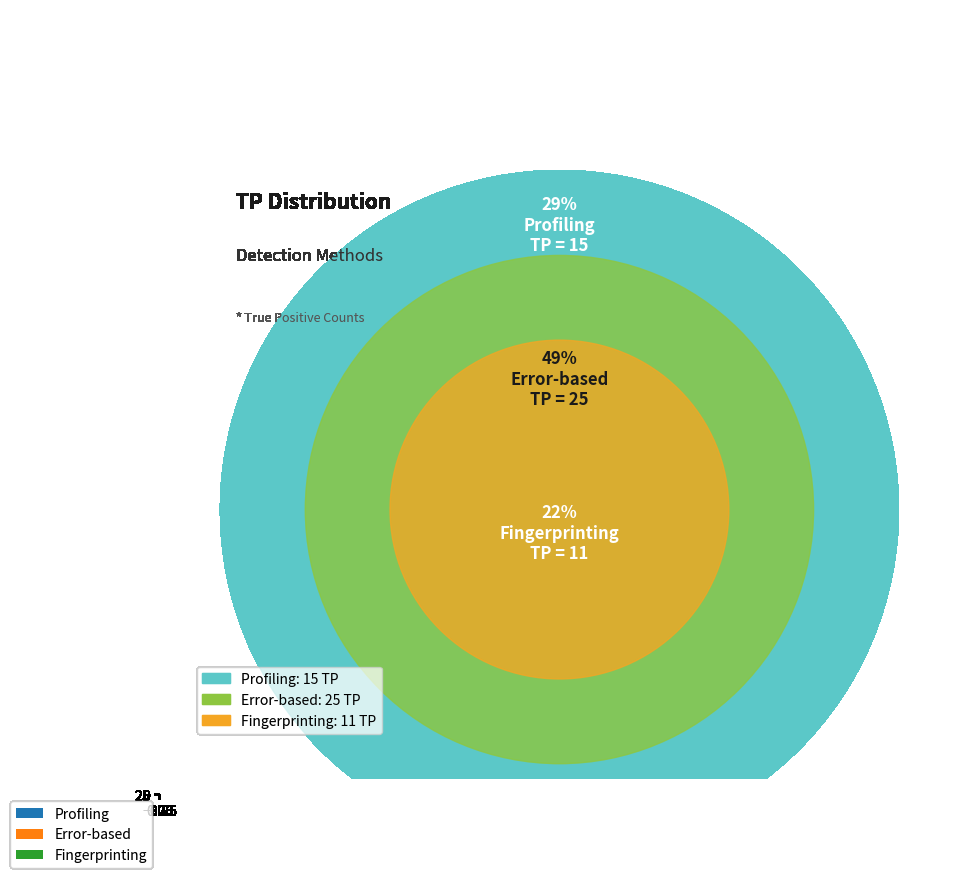

Rank the categories by value from highest to lowest.

Error-based, Profiling, Fingerprinting